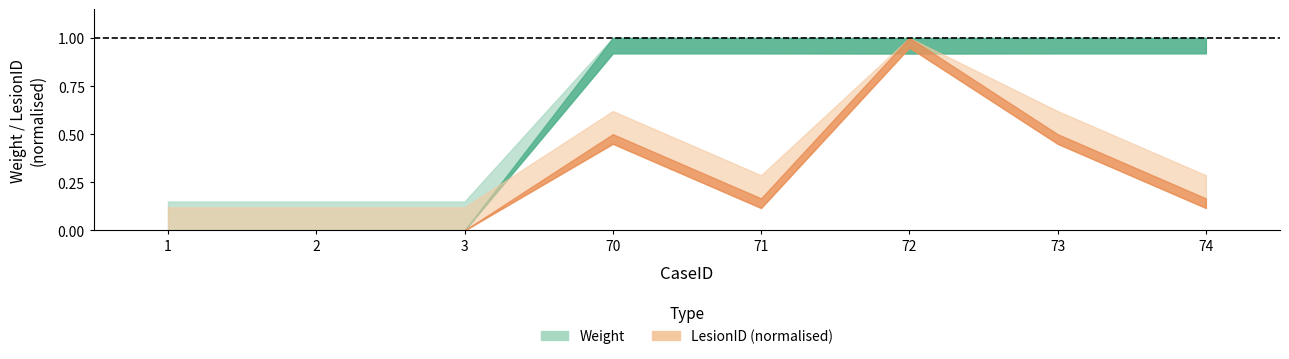

True or false: Weight and LesionID intersect in this chart.

False